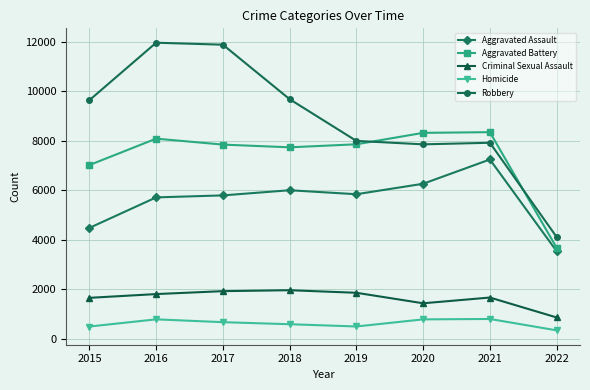

How many lines are shown in the chart?

5